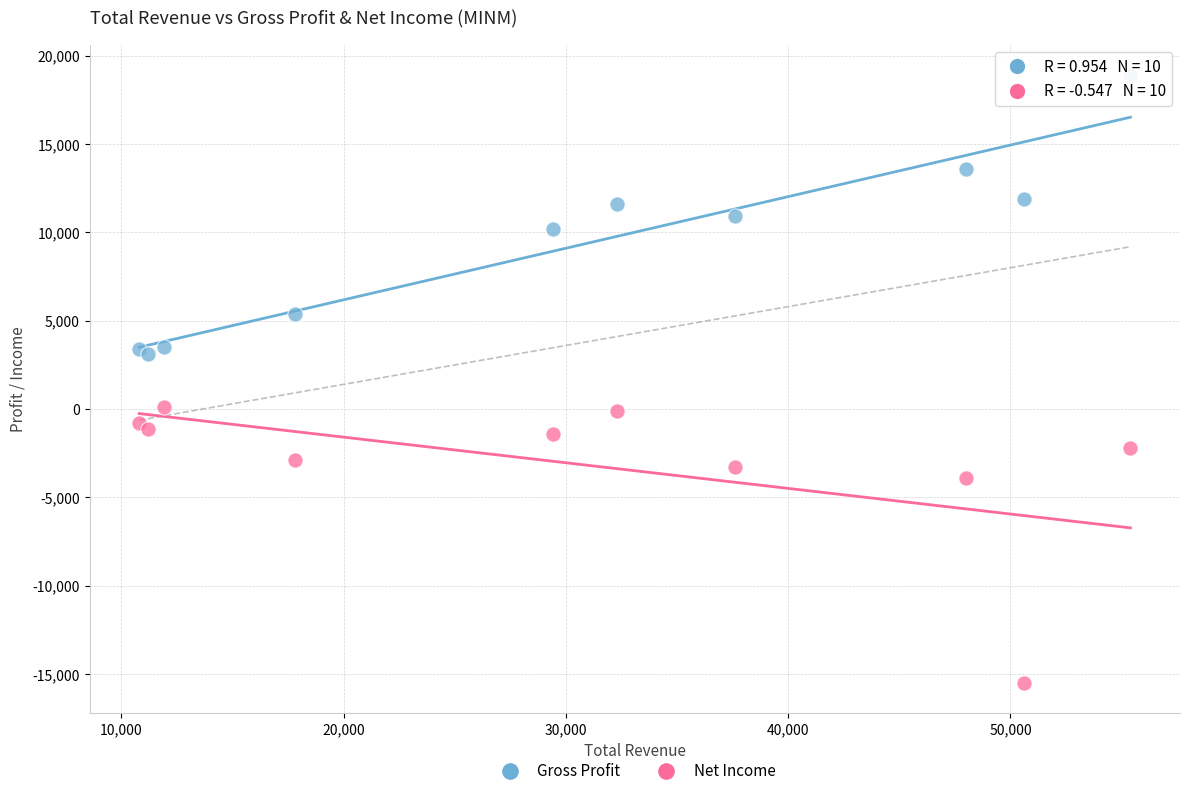

In the Net Income series, what Y value is closest to -7700?

-3900